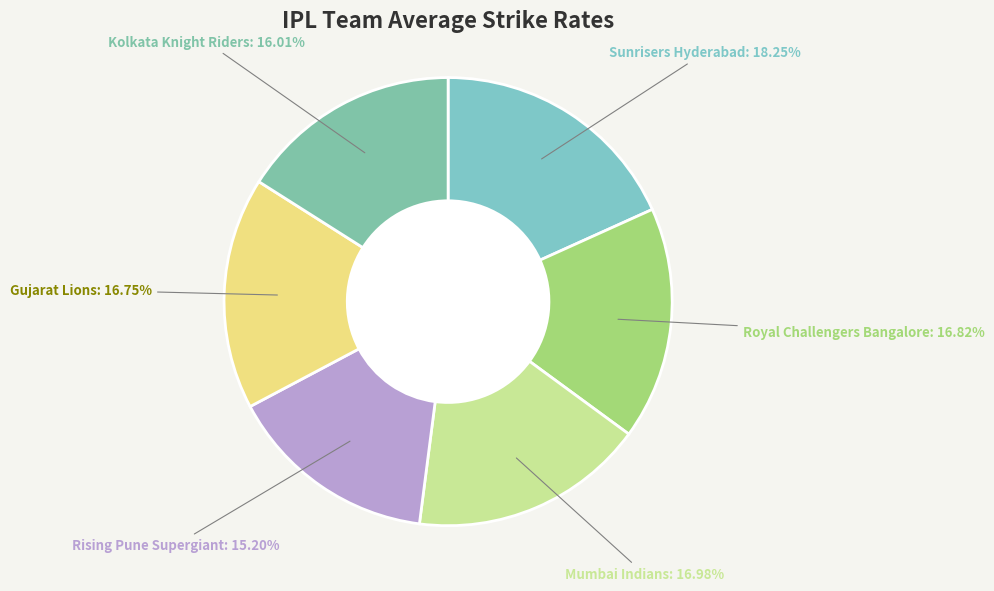

To the nearest percent, what is the difference between the Rising Pune Supergiant and Royal Challengers Bangalore slice percentages?

2%